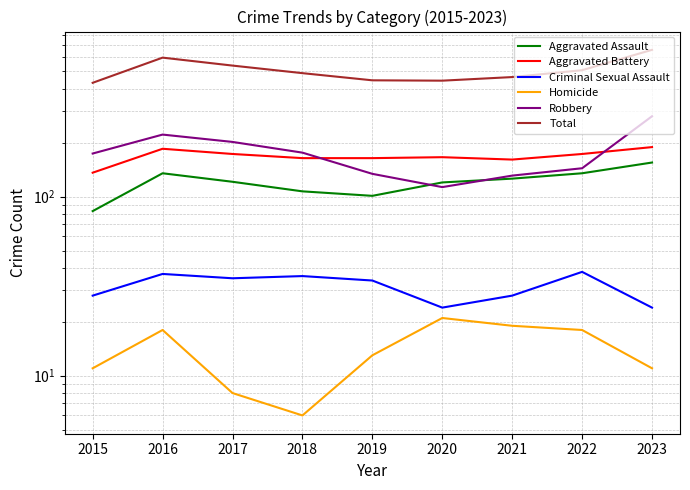

Which series has the largest total across all categories?

Total